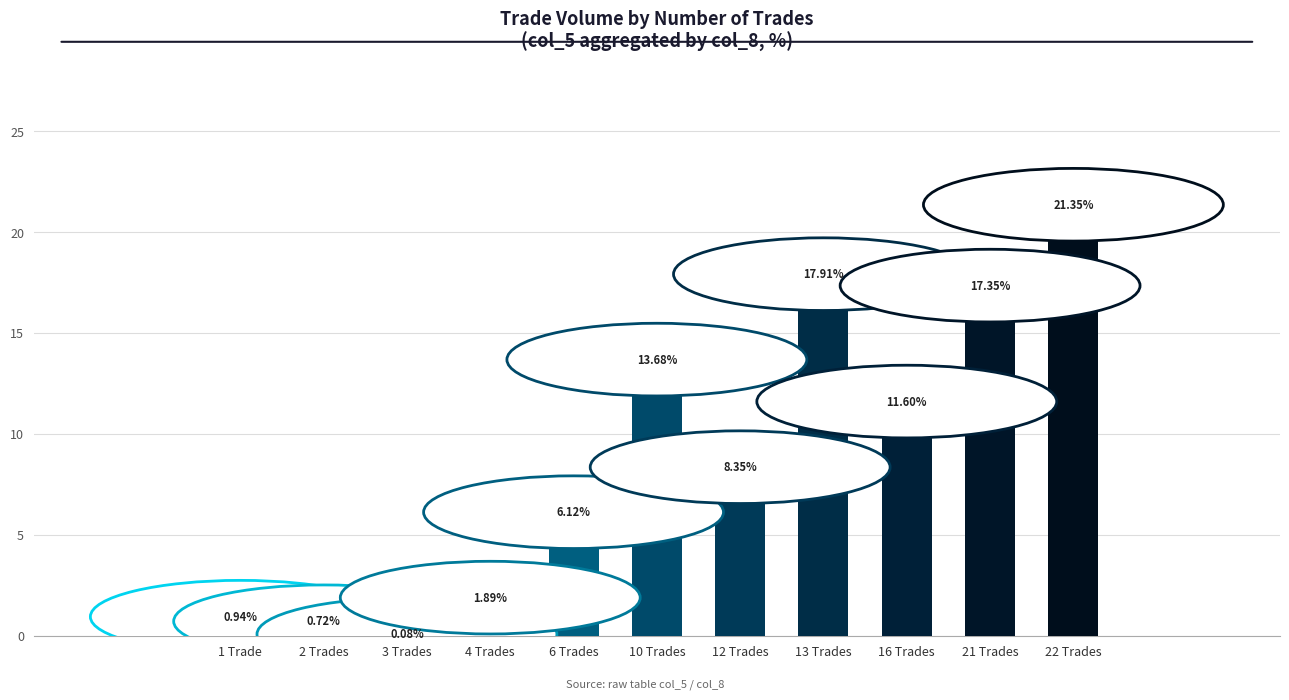

What is the difference between the values at 4 Trades and 6 Trades?

4.2